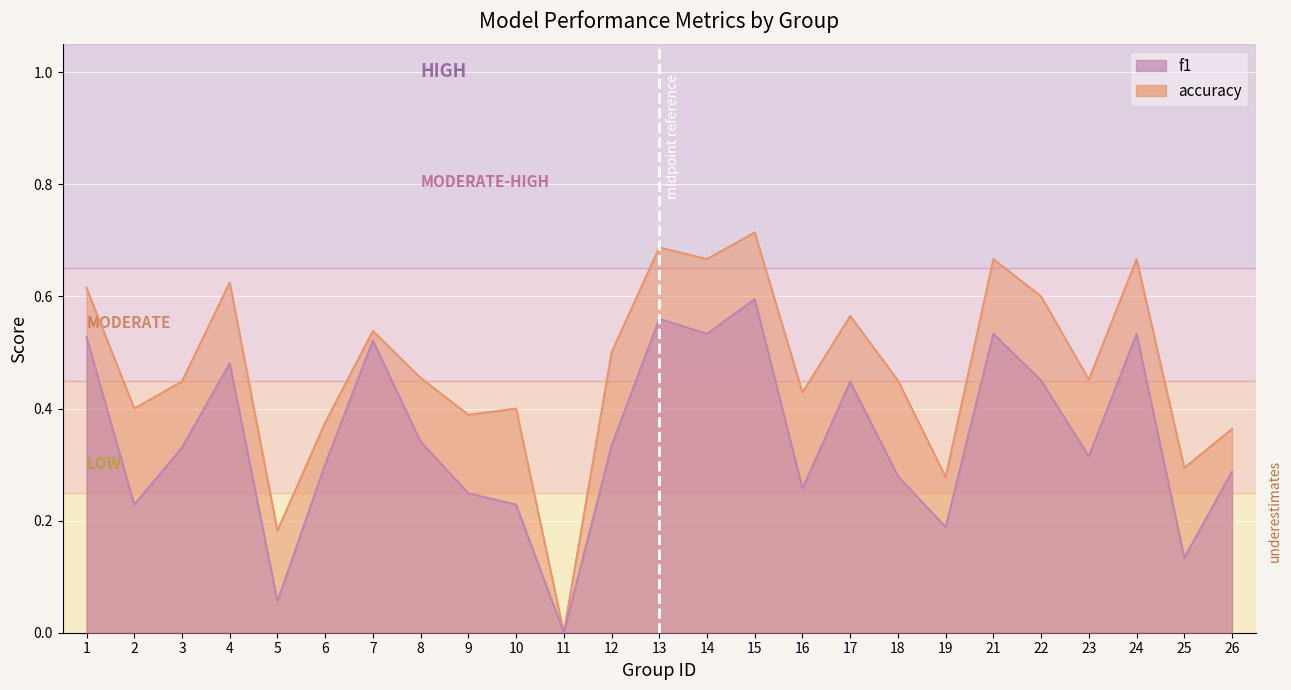

Is it true that f1 equals 0.5 at 7?

True